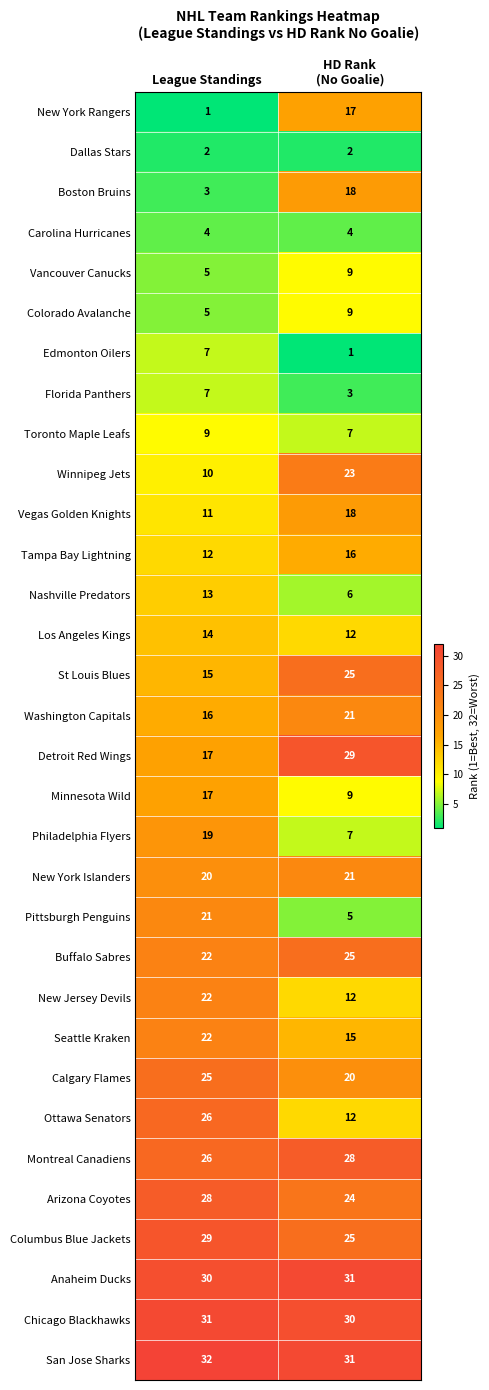

The value of Ottawa Senators at League Standings is 16. True or false?

False